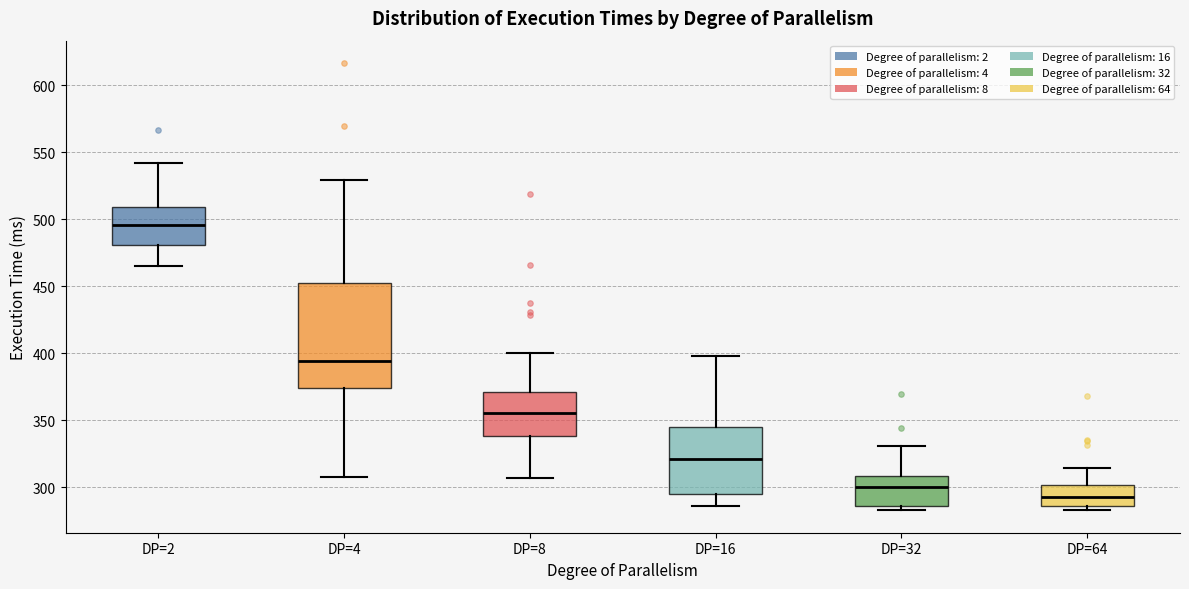

Reading left to right, read every box against the y-axis: the position of its median line, the range the box covers, and the ends of its whiskers. The values are not printed on the chart, so give them approximately, as read against the axis.

DP=2: median 495, box 480 to 510, whiskers 465 to 540
DP=4: median 395, box 375 to 450, whiskers 310 to 530
DP=8: median 355, box 340 to 370, whiskers 305 to 400
DP=16: median 320, box 295 to 345, whiskers 285 to 400
DP=32: median 300, box 285 to 310, whiskers 285 (just below the box's lower edge) to 330
DP=64: median 290, box 285 to 300, whiskers 285 (just below the box's lower edge) to 315